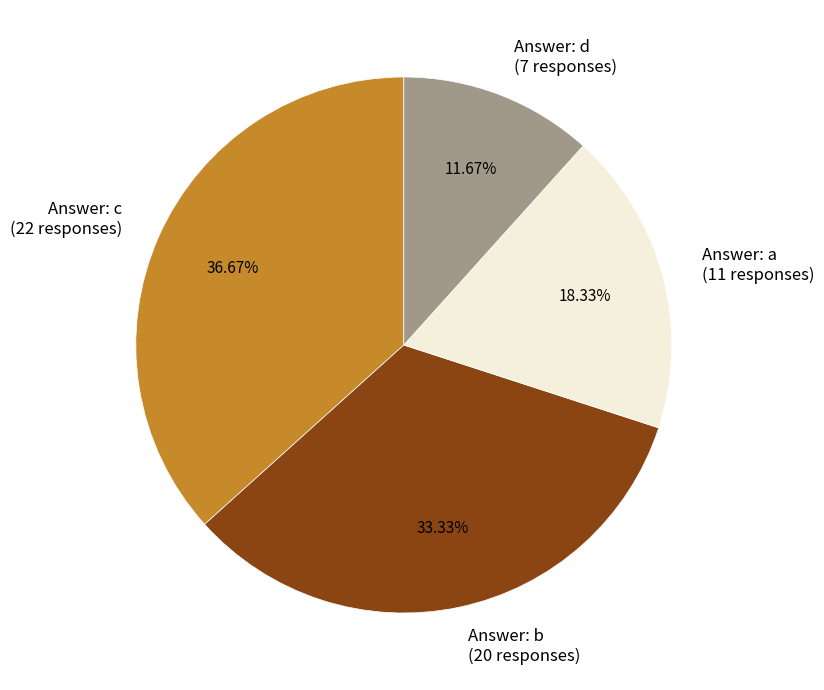

How many slices are in this pie chart?

4